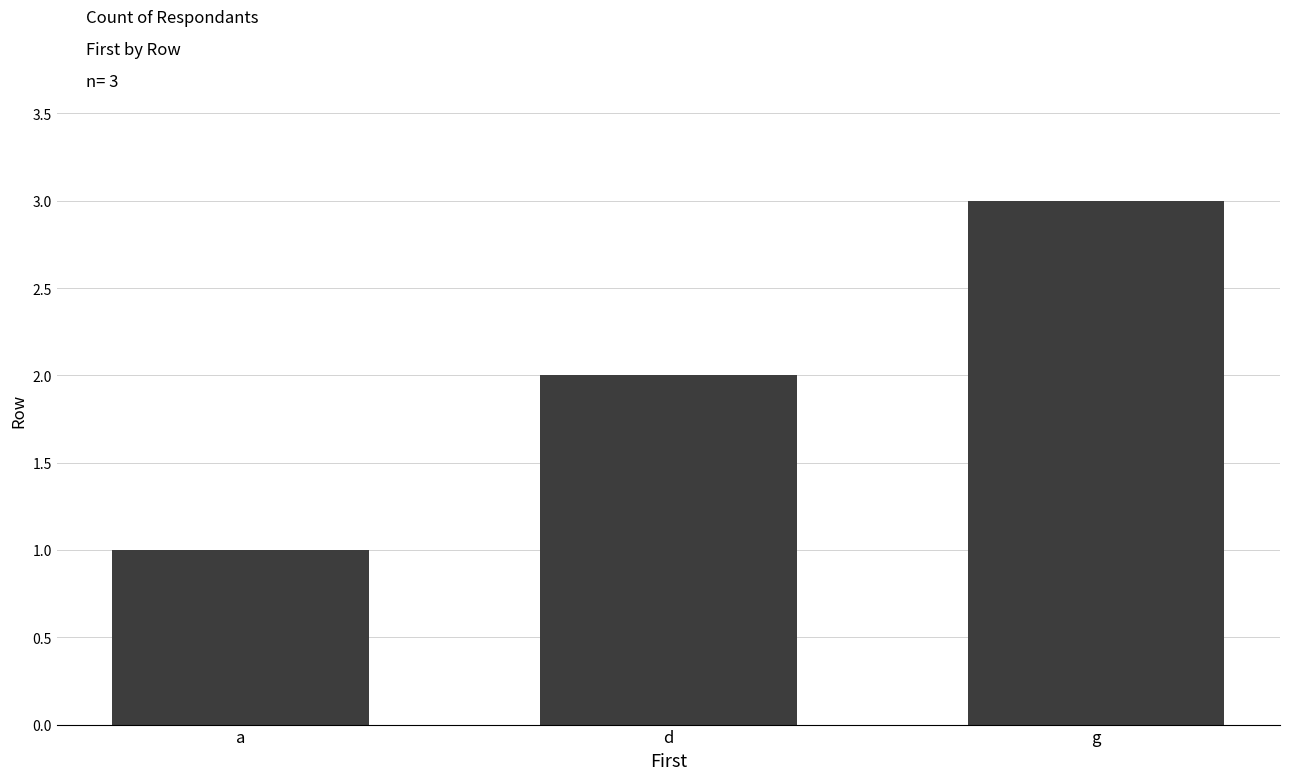

How many bars are there in total?

3